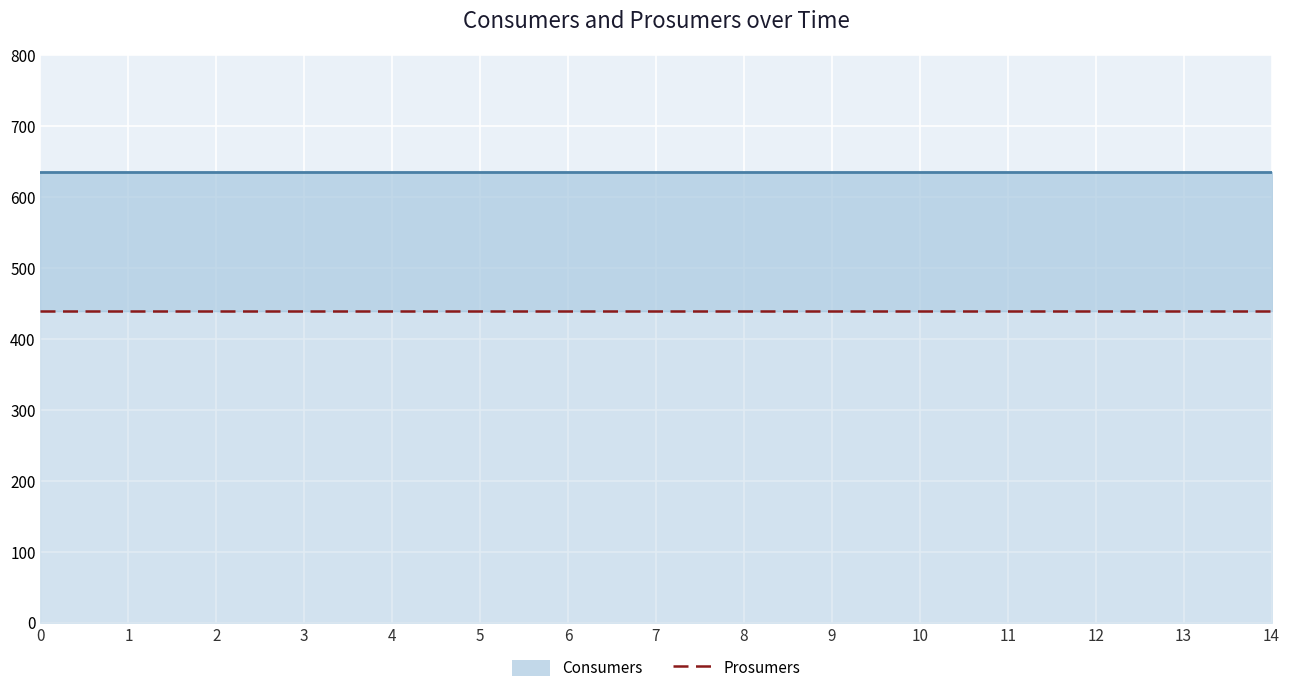

What is the value of the Prosumers point at the 6th from the left?

440